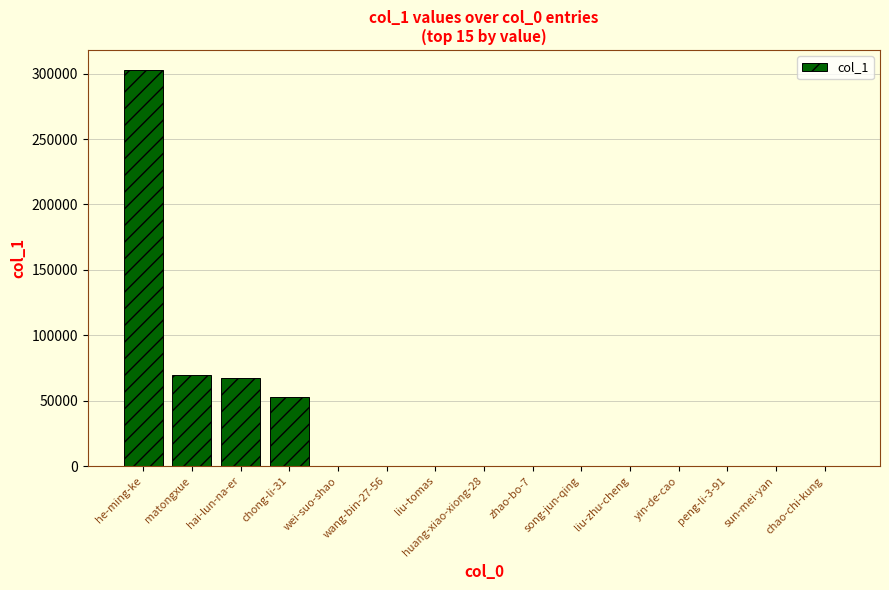

Which category has the highest value across all series?

he-ming-ke